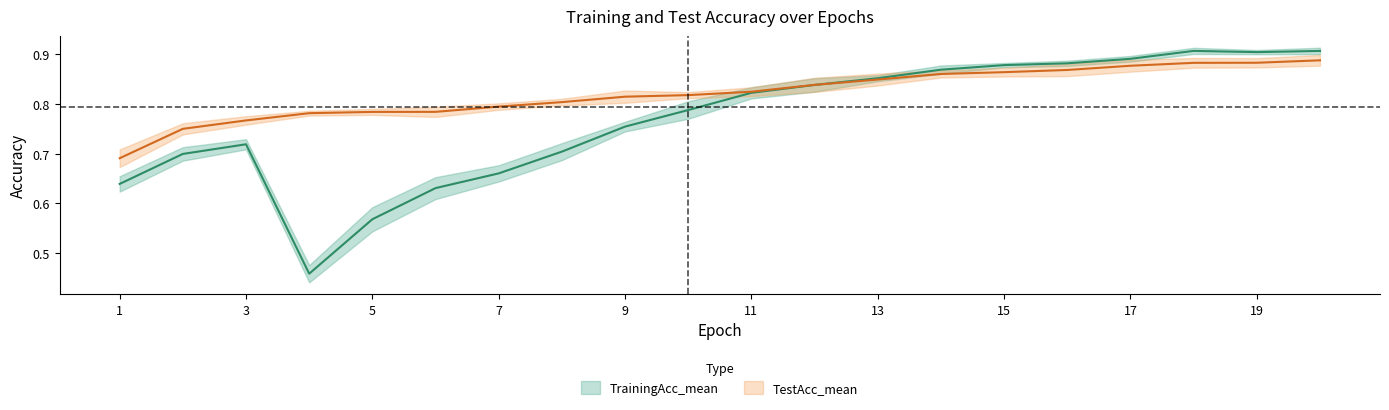

What are all the series names shown in the legend?

TrainingAcc_mean, TestAcc_mean